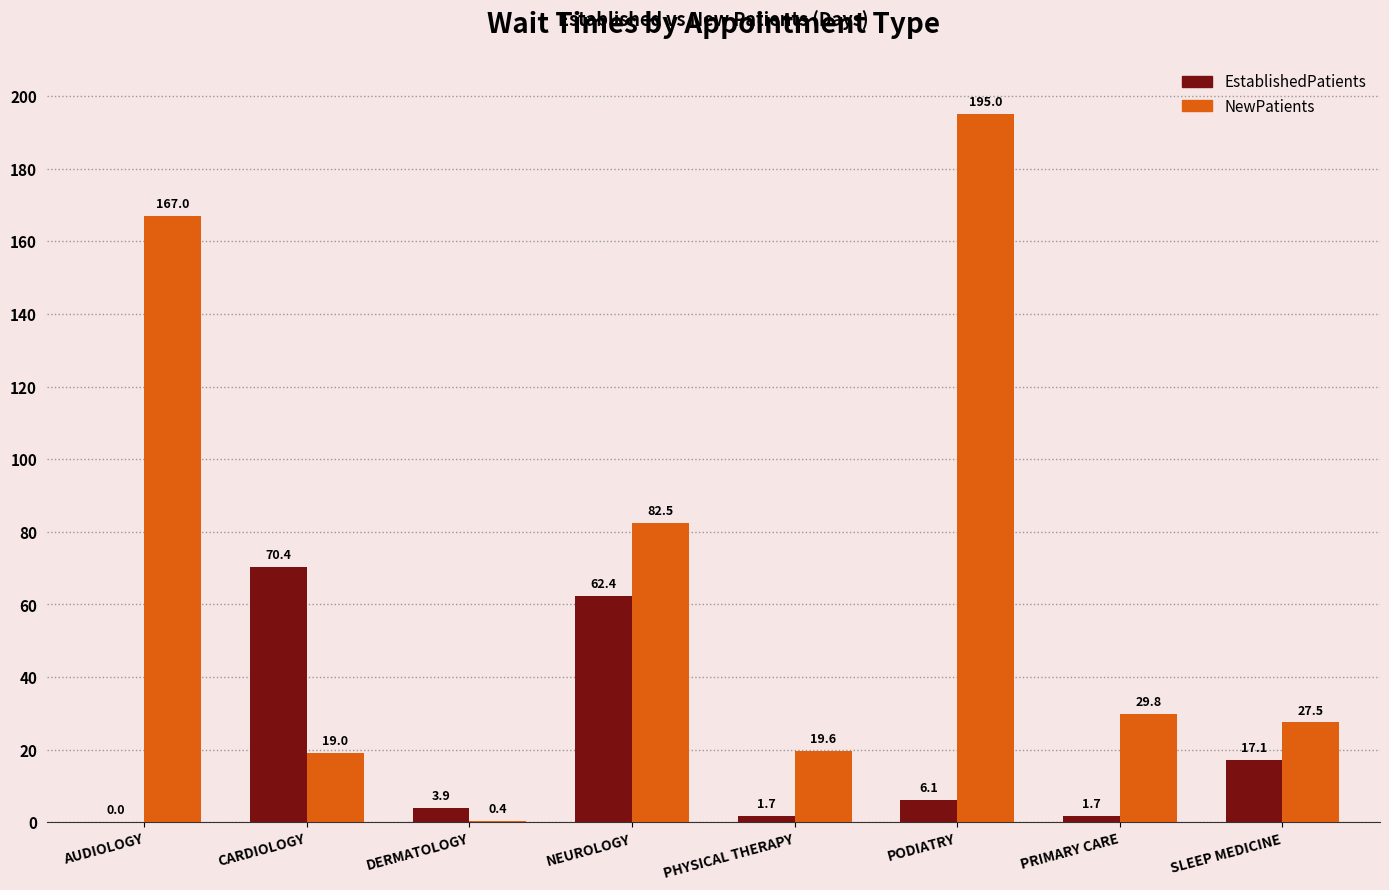

Does the chart contain stacked bars?

No